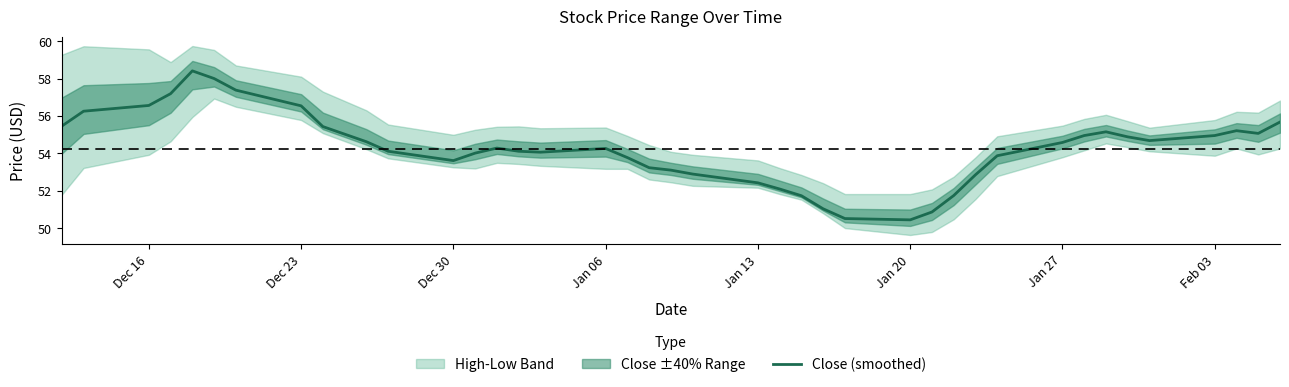

What is the maximum value for Close (smoothed)?

58.4